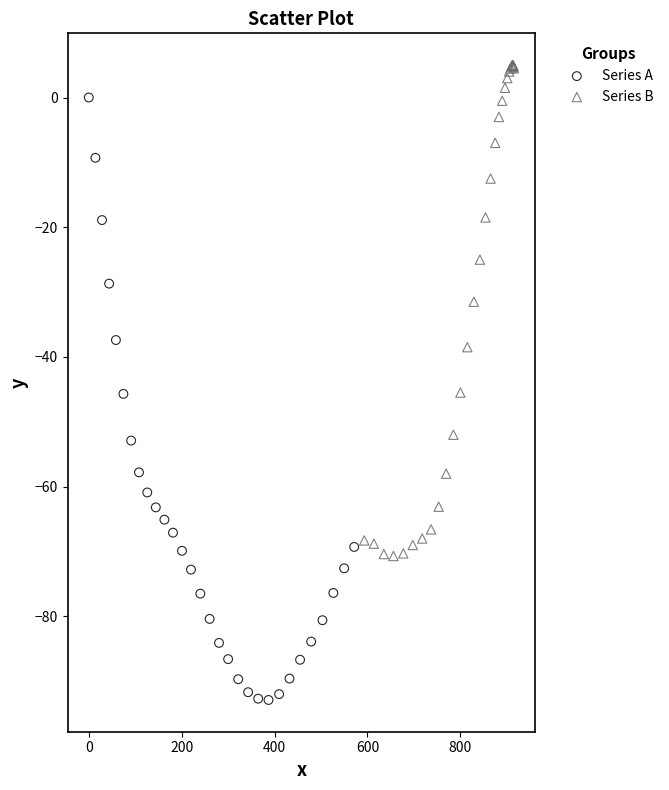

Which series contains the highest Y value?

Series B